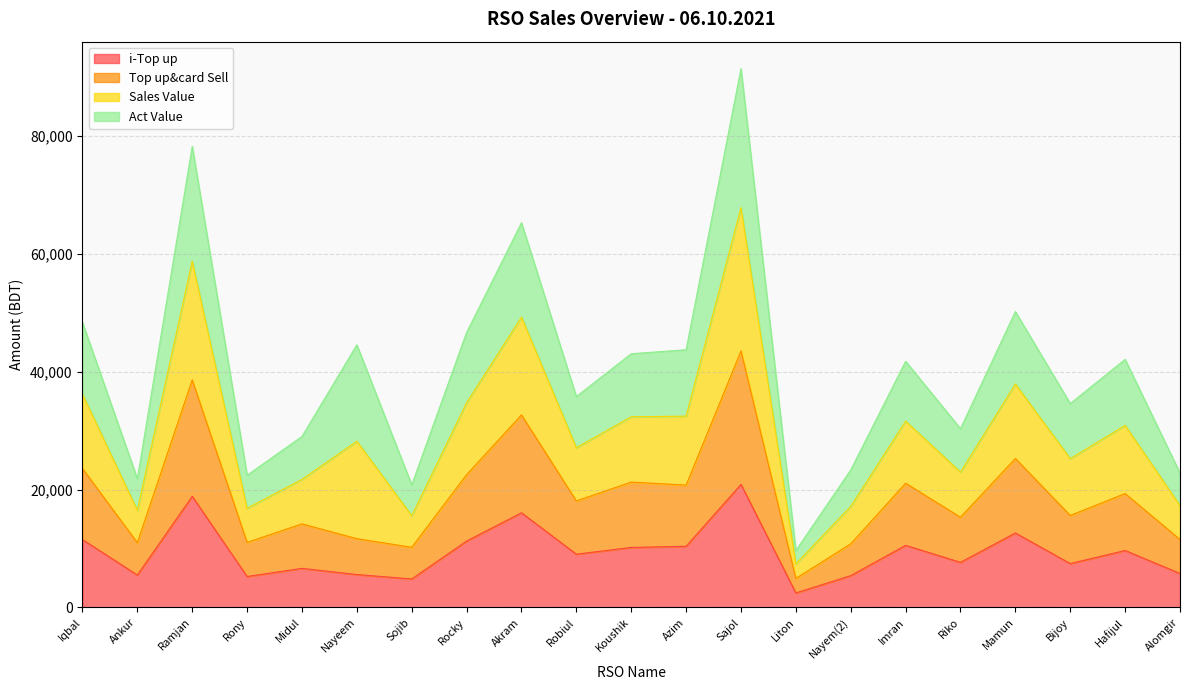

At which category is the sum across all series the highest?

Sajol